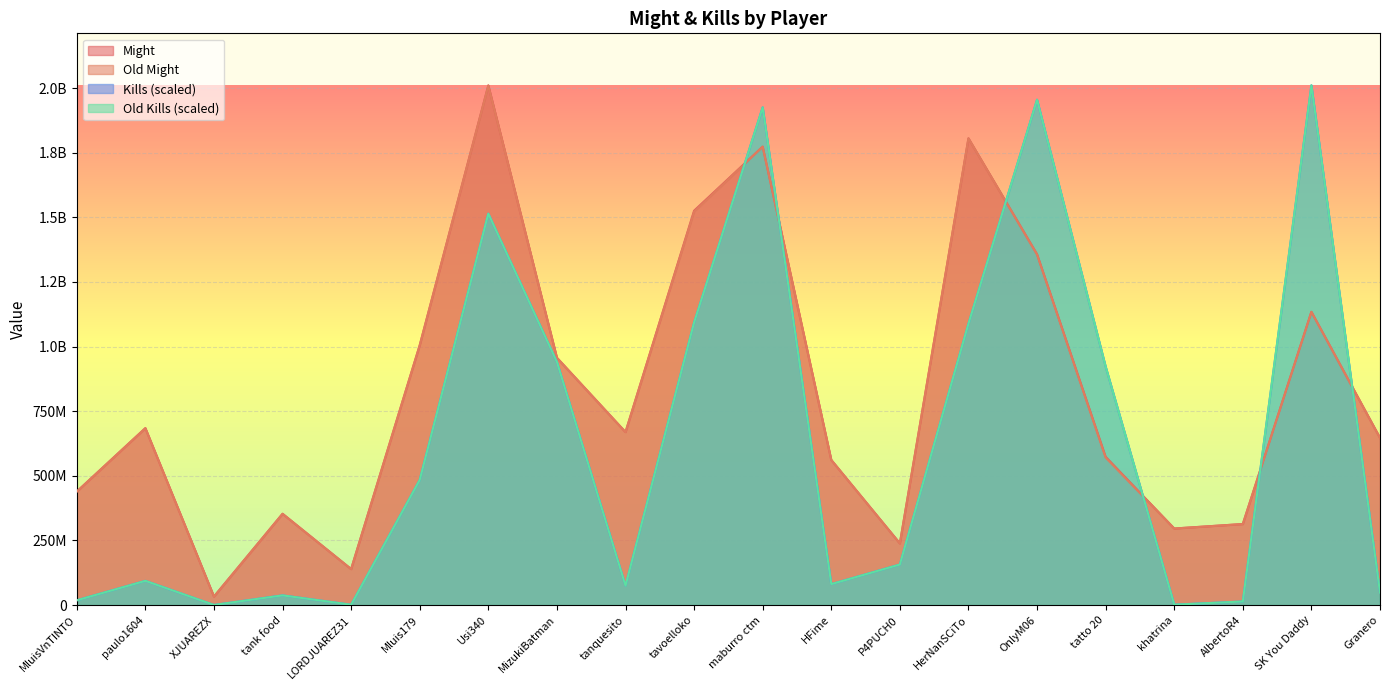

What is the sum of the Old Kills values at Usi340 and HFime?

1595364318.2